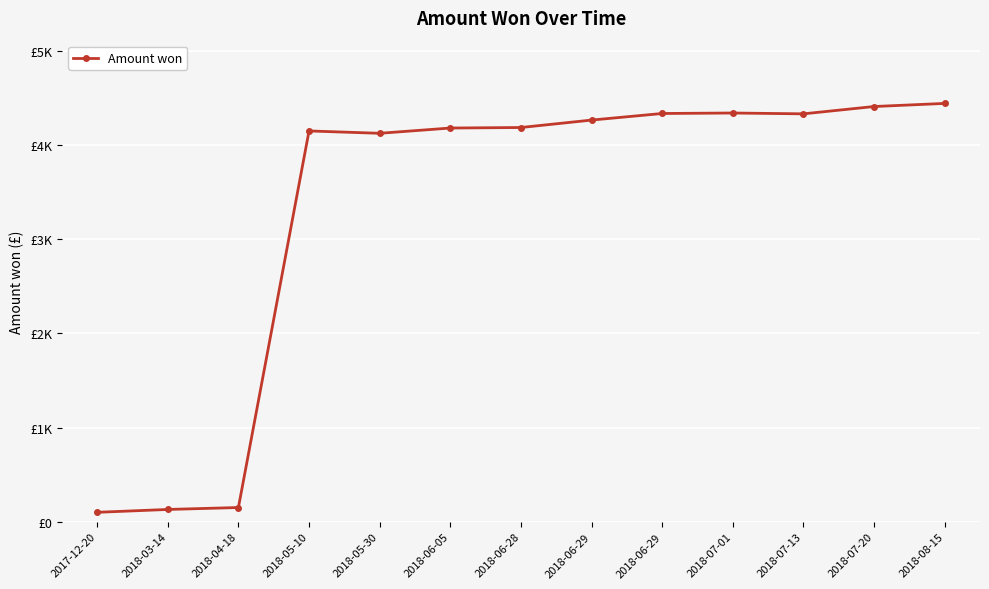

Rank the categories by value from highest to lowest.

2018-08-15, 2018-07-20, 2018-07-01, 2018-06-29, 2018-07-13, 2018-06-29, 2018-06-28, 2018-06-05, 2018-05-10, 2018-05-30, 2018-04-18, 2018-03-14, 2017-12-20